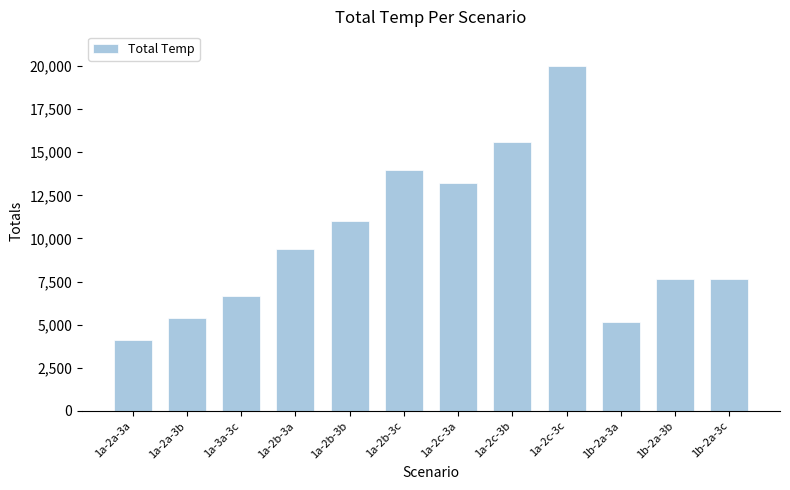

What is the sum of all values?

119788